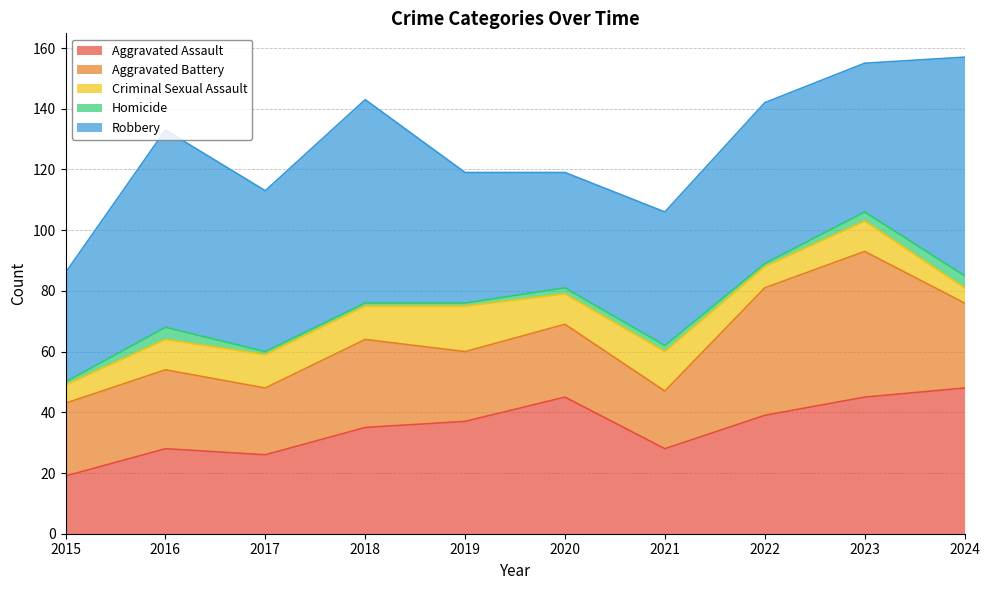

How many interior local peaks does the Criminal Sexual Assault series have?

3